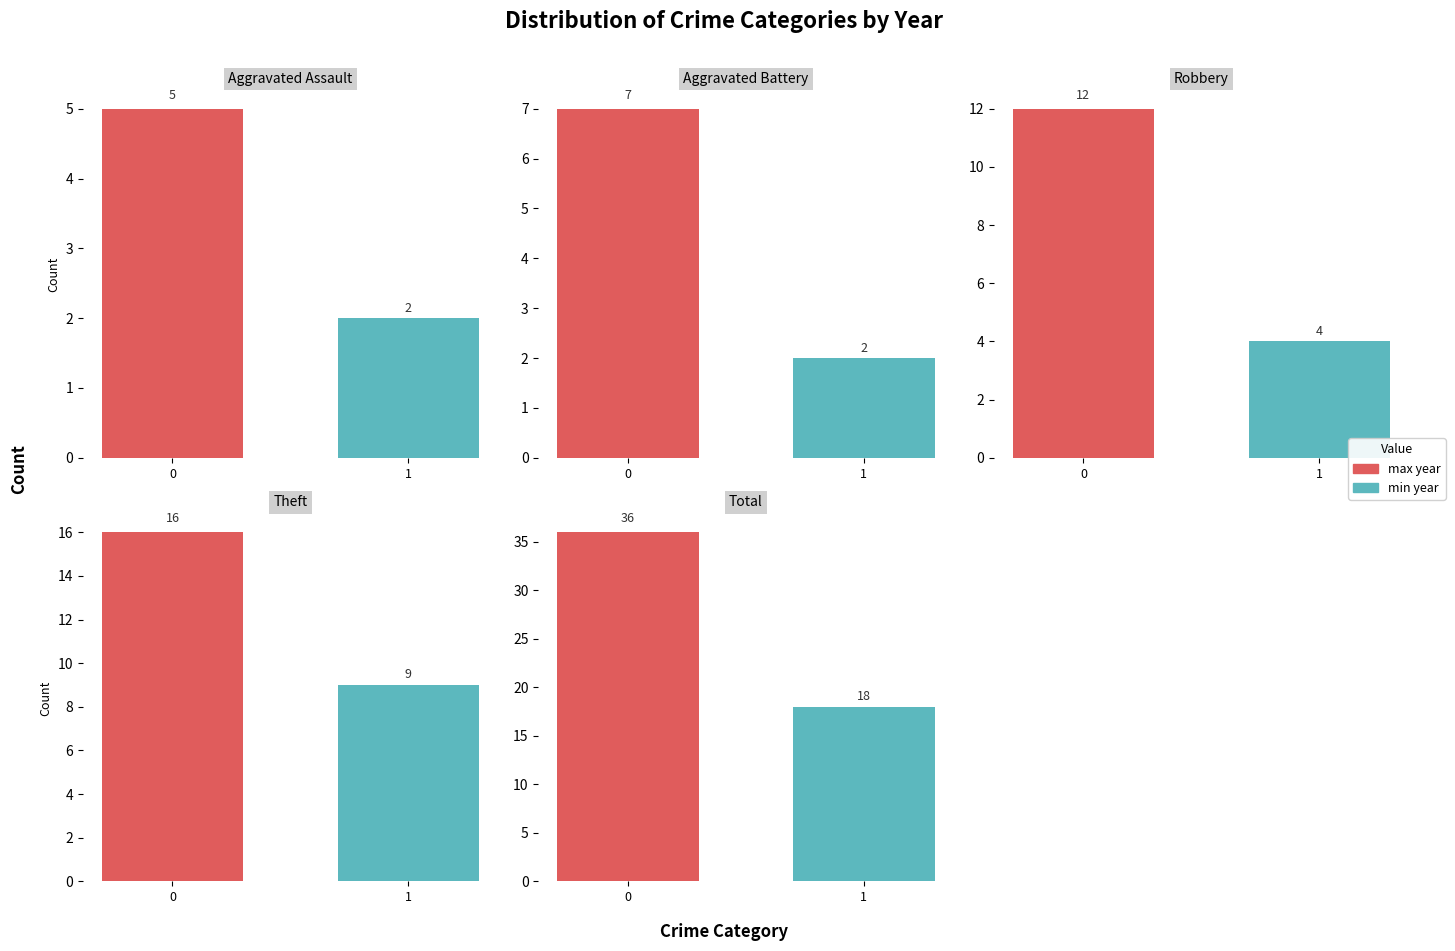

Which label corresponds to the smallest value in the chart?

Aggravated Battery